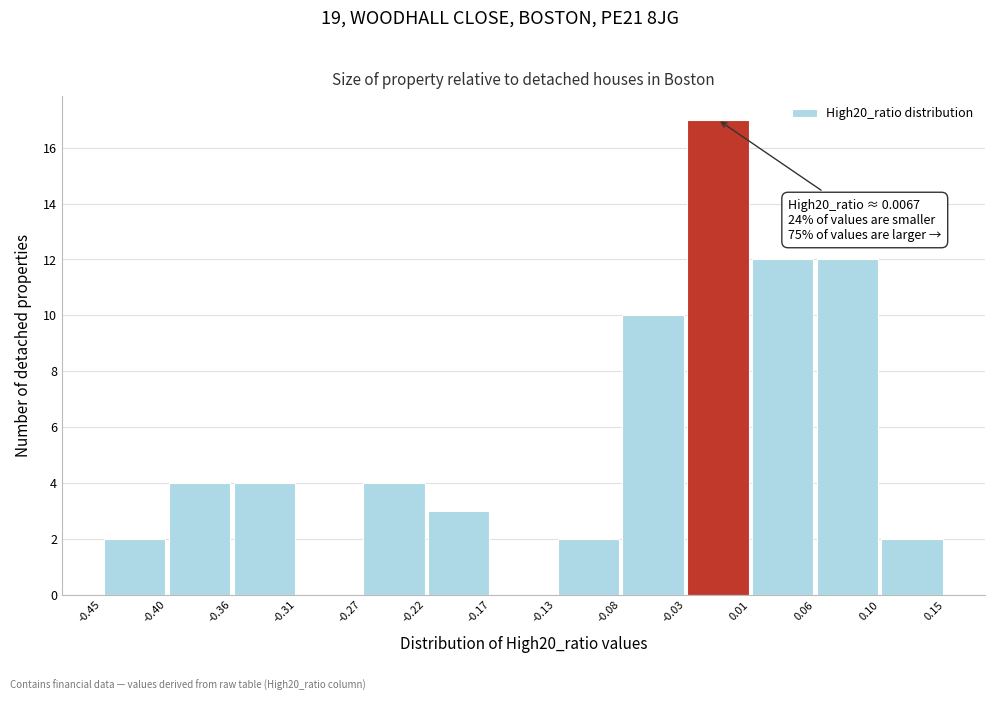

Which range on the x-axis has the tallest bar?

-0.03 to 0.01